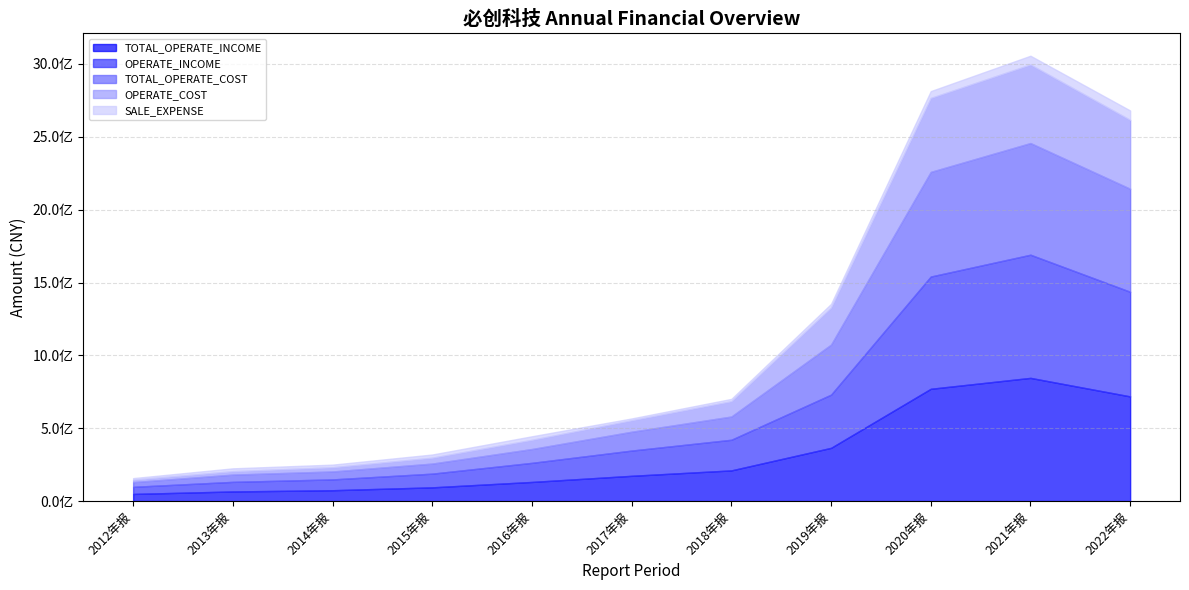

True or false: SALE_EXPENSE and TOTAL_OPERATE_COST cross at least once.

False